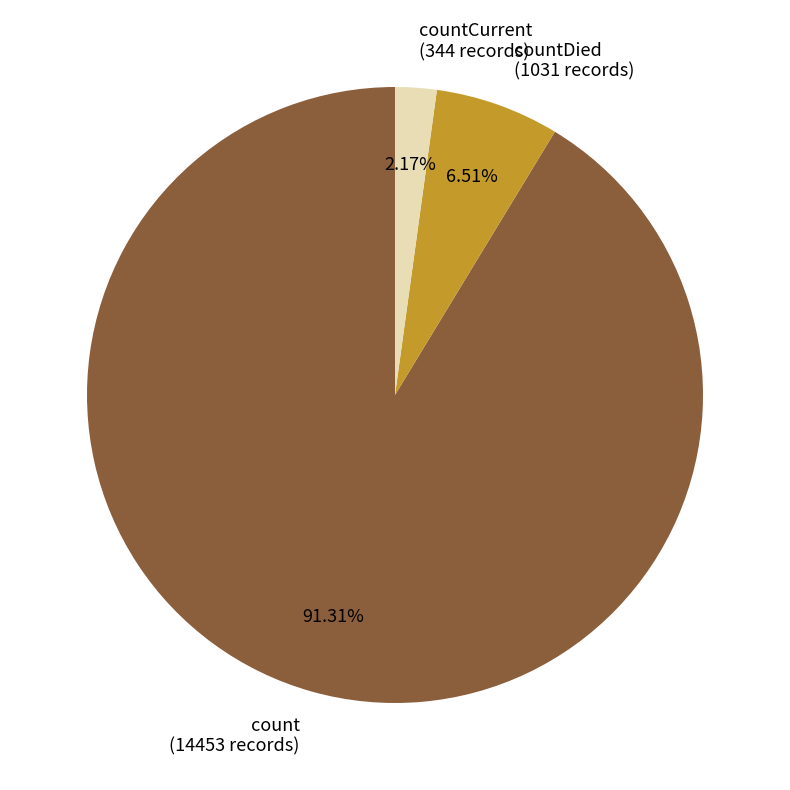

Is it true that countDied is 7% of the pie?

True